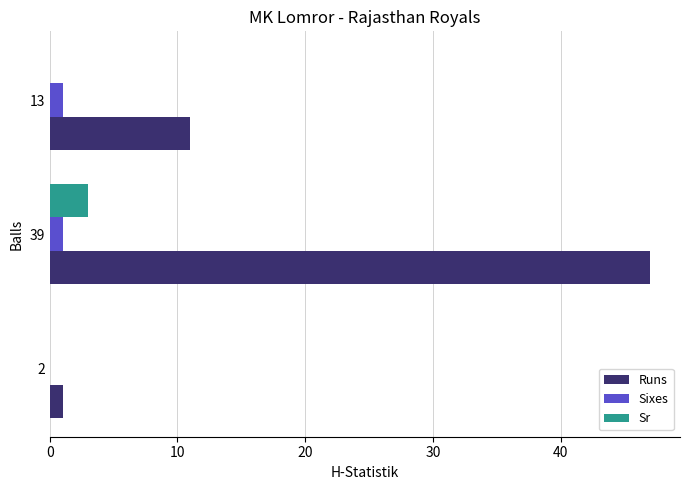

The Runs series shows 1 at 2. True or false?

True